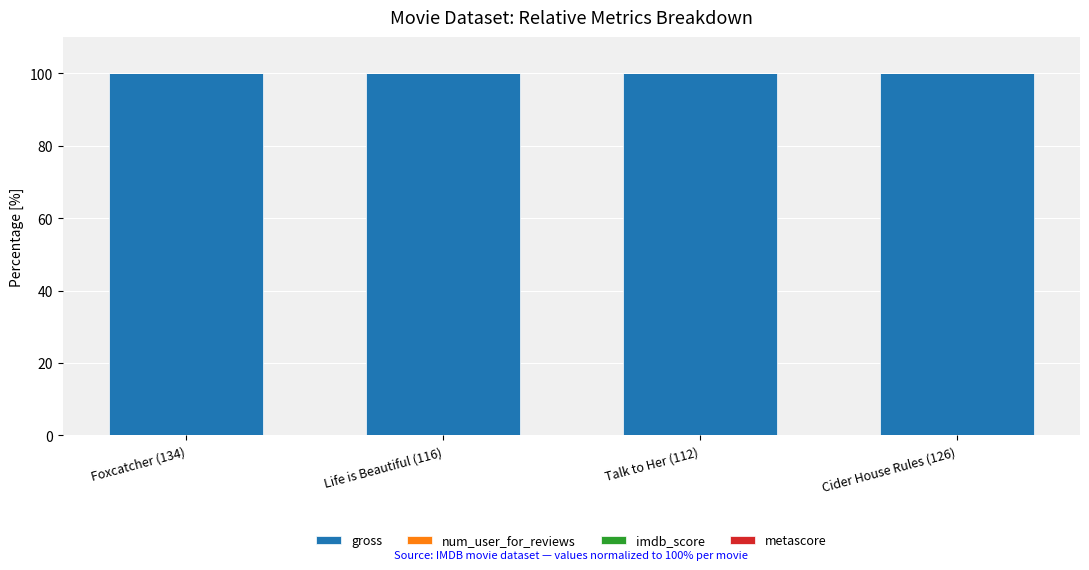

True or false: gross has a value of 100.0 at Life is Beautiful (116).

True